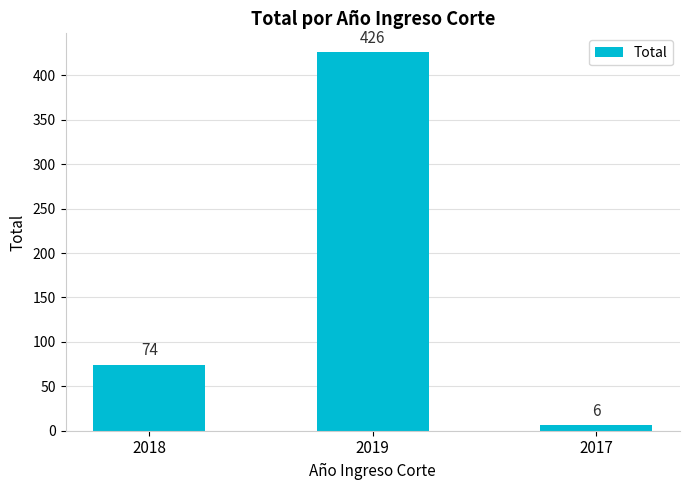

What is the ratio of the value at 2019 to the value at 2018?

5.8